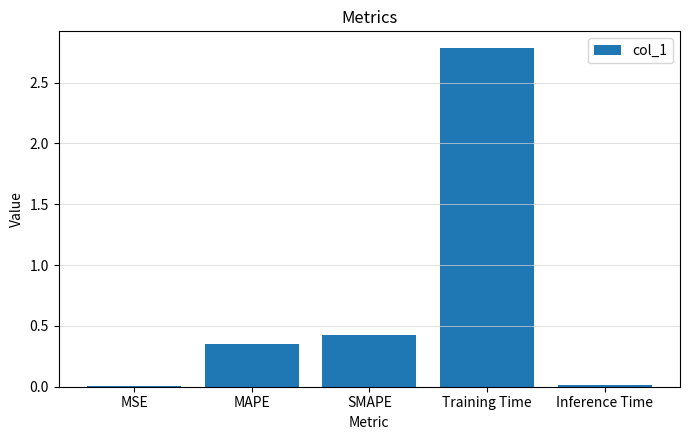

Which label corresponds to the largest value in the chart?

Training Time